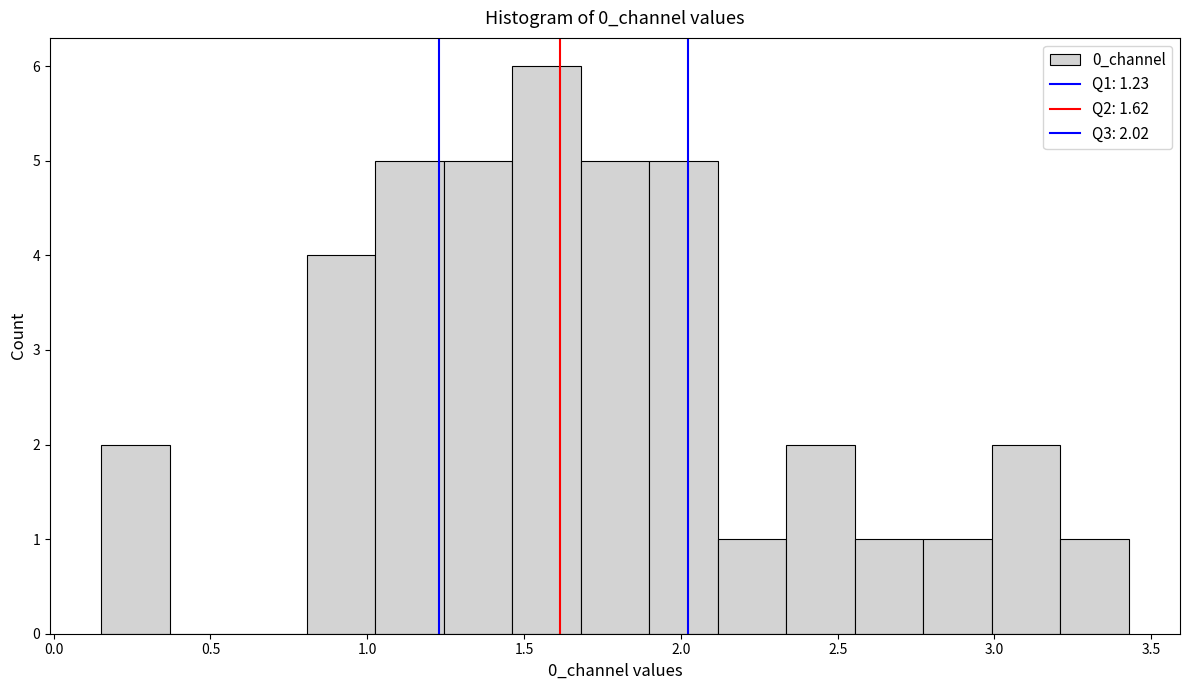

Over which range of the x-axis is the bar tallest?

1.45 to 1.70